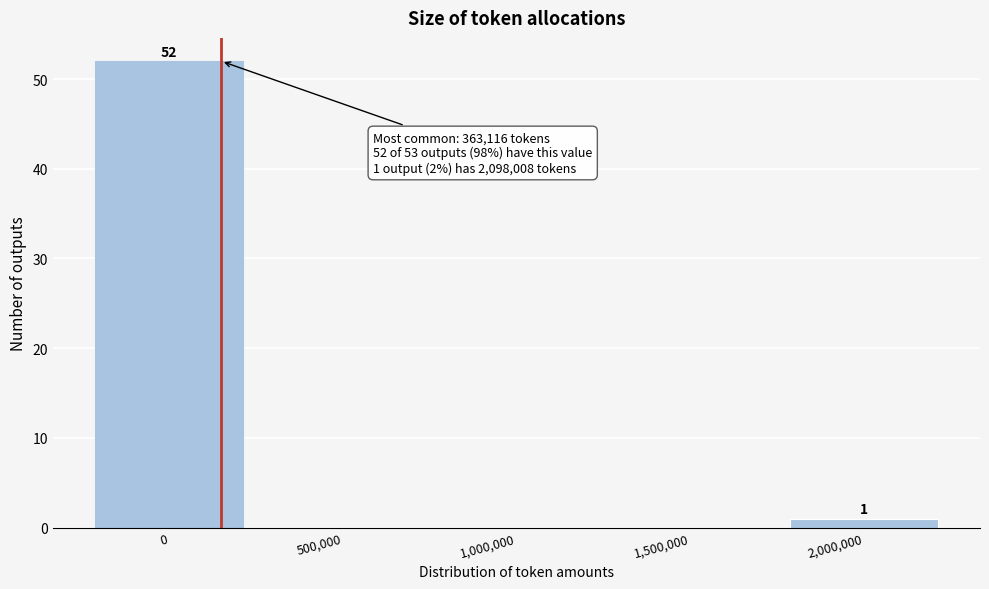

Reading left to right, list all the values displayed in this chart.

0=52	500,000=0	1,000,000=0	1,500,000=0	2,000,000=1